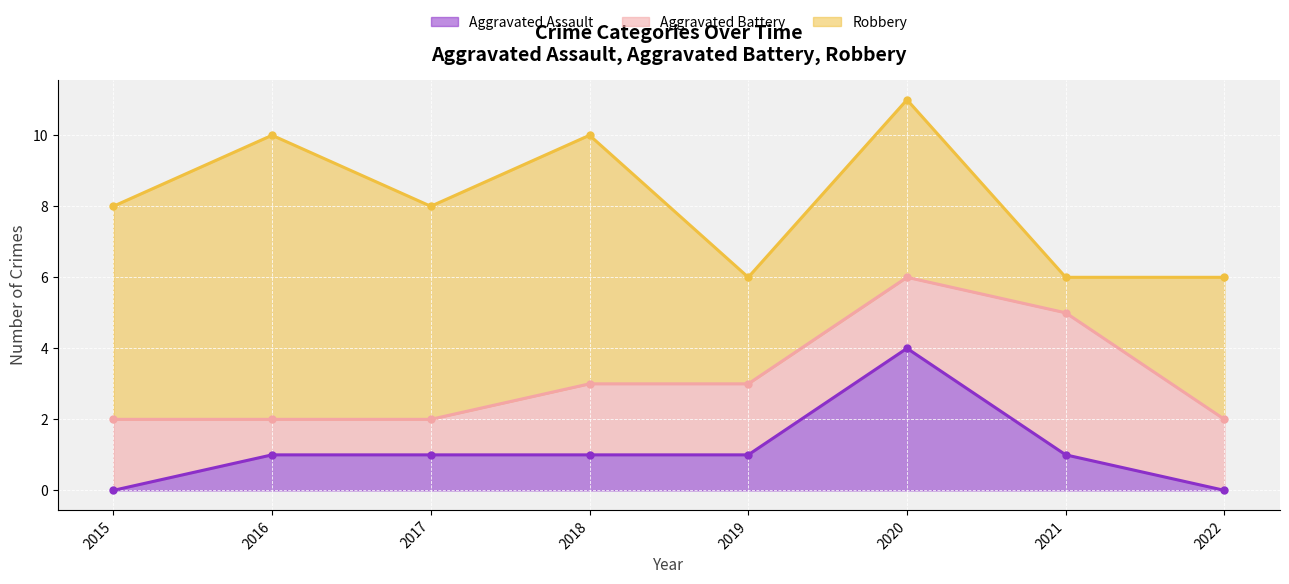

Reading left to right, what are all the values shown in this chart?

Aggravated Assault: 2015=0	2016=1	2017=1	2018=1	2019=1	2020=4	2021=1	2022=0
Aggravated Battery: 2015=2	2016=1	2017=1	2018=2	2019=2	2020=2	2021=4	2022=2
Robbery: 2015=6	2016=8	2017=6	2018=7	2019=3	2020=5	2021=1	2022=4